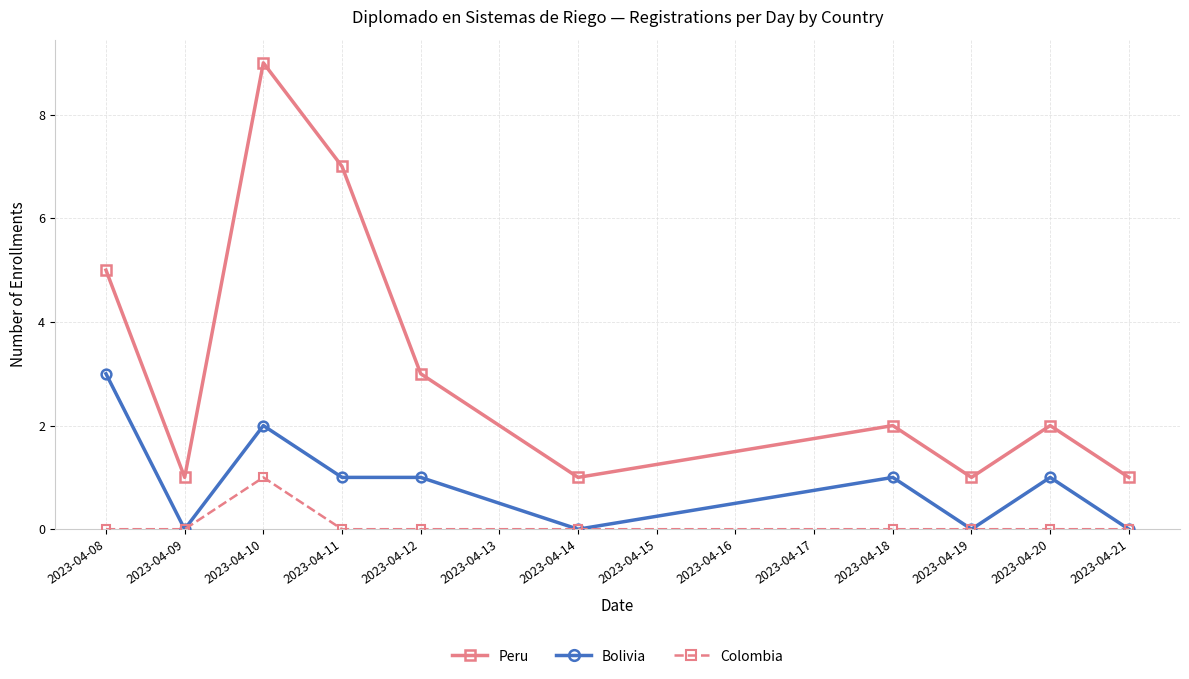

Reading left to right, transcribe all the data shown in this chart.

Peru: 2023-04-08=5	2023-04-09=1	2023-04-10=9	2023-04-11=7	2023-04-12=3	2023-04-14=1	2023-04-18=2	2023-04-19=1	2023-04-20=2	2023-04-21=1
Bolivia: 2023-04-08=3	2023-04-09=0	2023-04-10=2	2023-04-11=1	2023-04-12=1	2023-04-14=0	2023-04-18=1	2023-04-19=0	2023-04-20=1	2023-04-21=0
Colombia: 2023-04-08=0	2023-04-09=0	2023-04-10=1	2023-04-11=0	2023-04-12=0	2023-04-14=0	2023-04-18=0	2023-04-19=0	2023-04-20=0	2023-04-21=0